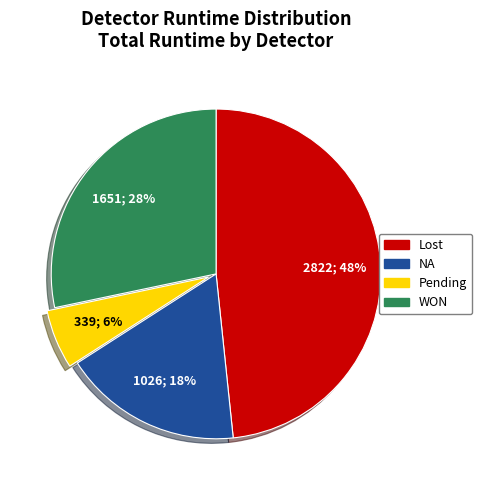

To the nearest percent, what is the average slice percentage?

25%